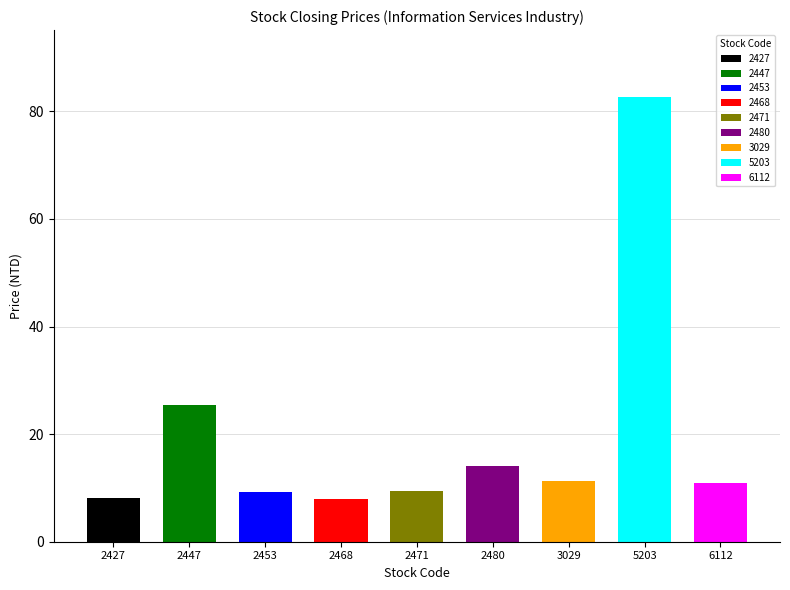

What is the value of the low bar at the 8th from the left?

82.4